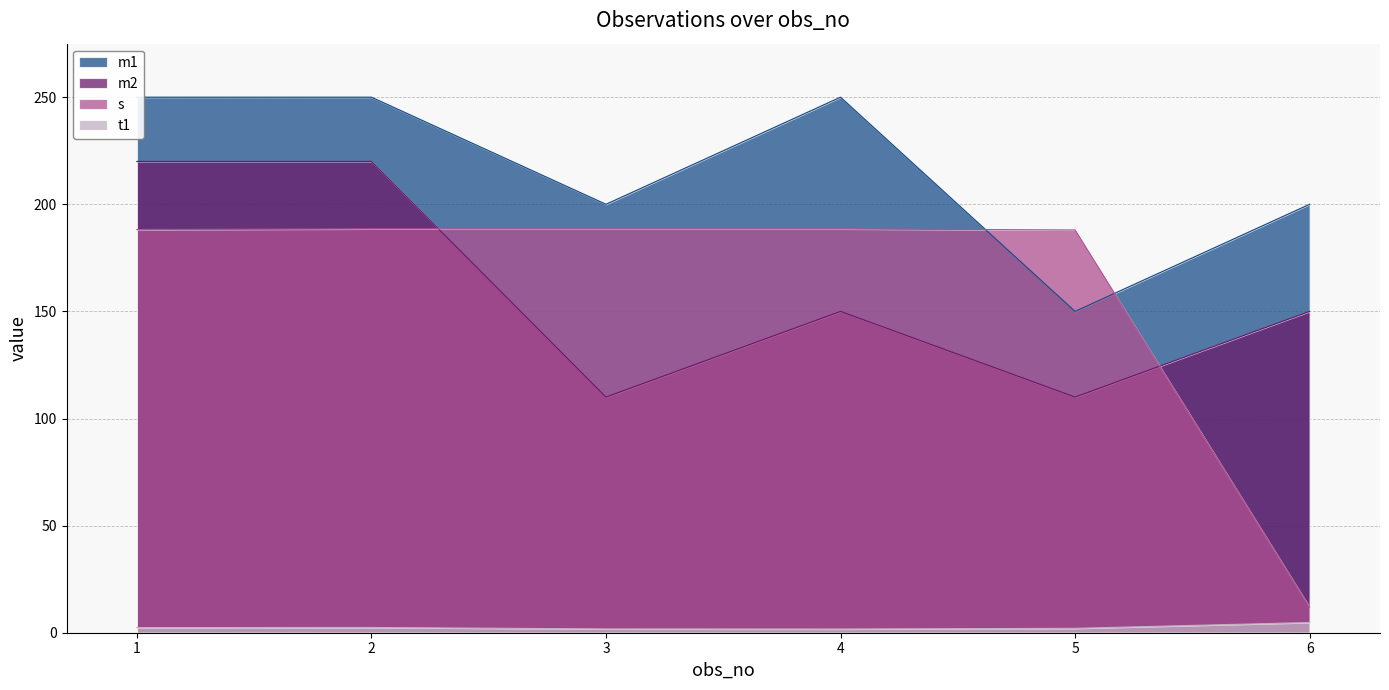

What is the spread (max minus min) of values at 6?

195.3